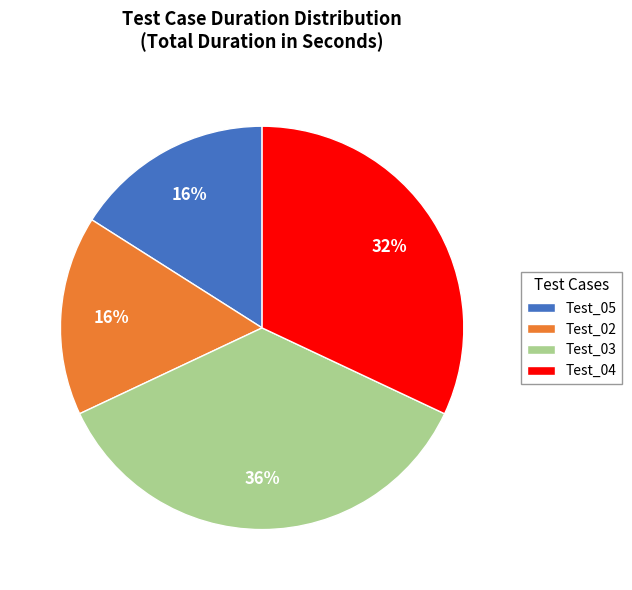

How many slices are in this pie chart?

4